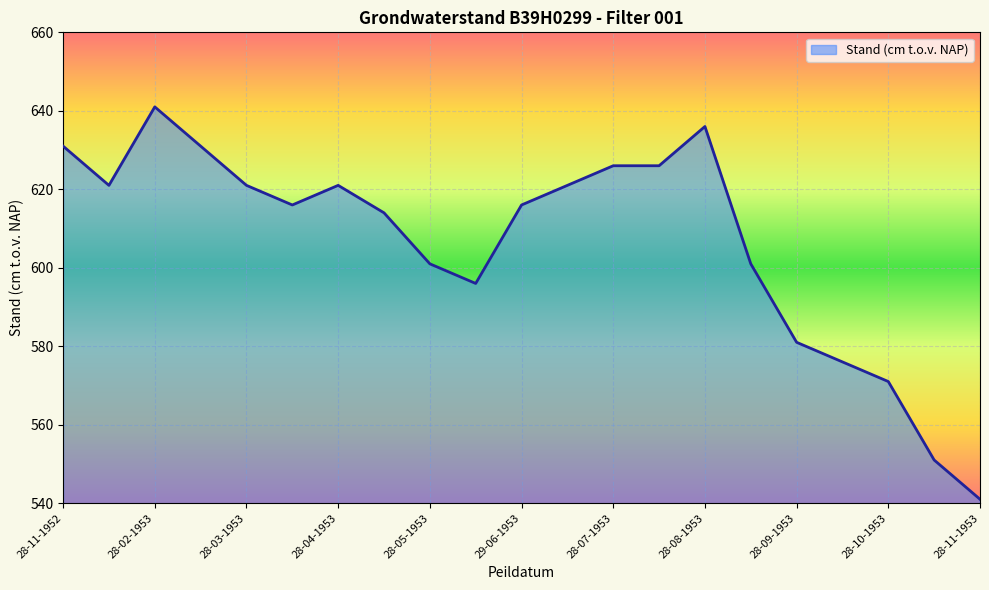

True or false: there are more than 1 points higher than both neighbors.

True